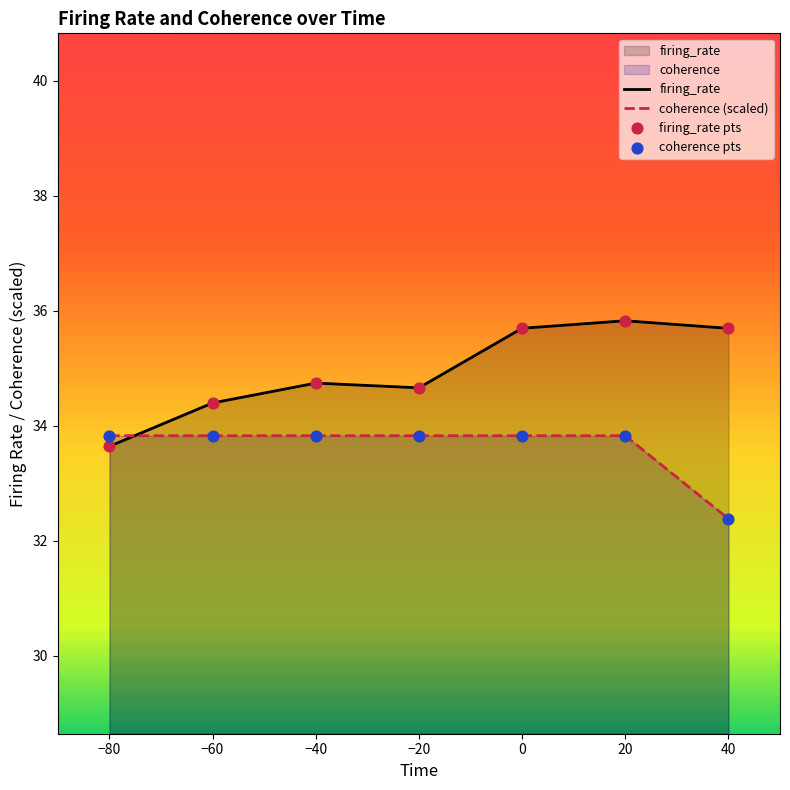

What are all the series names shown in the legend?

firing_rate, coherence (scaled), firing_rate pts, coherence pts